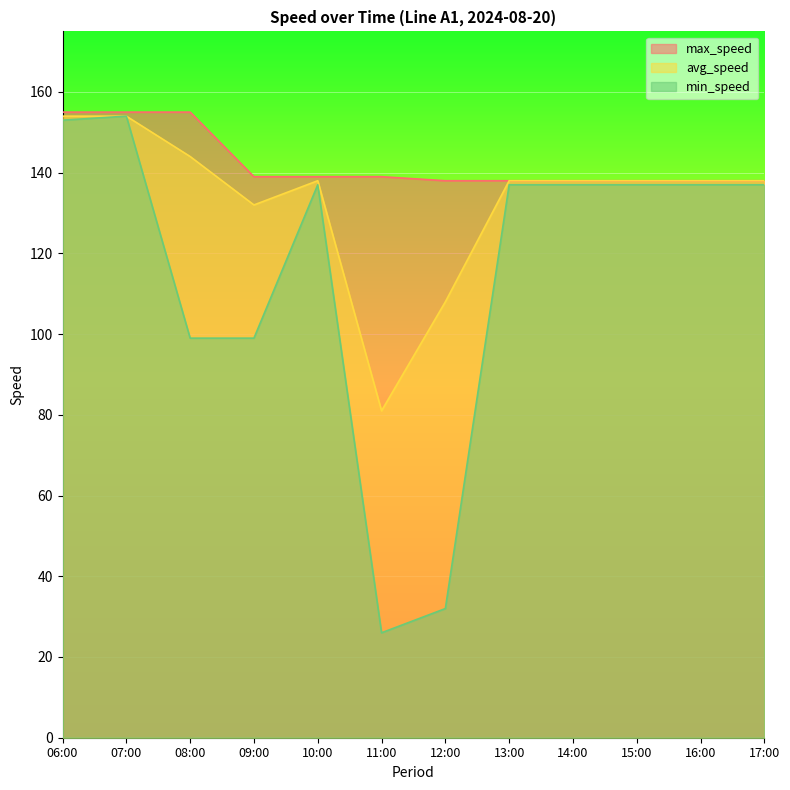

What are all the series names shown in the legend?

max_speed, avg_speed, min_speed